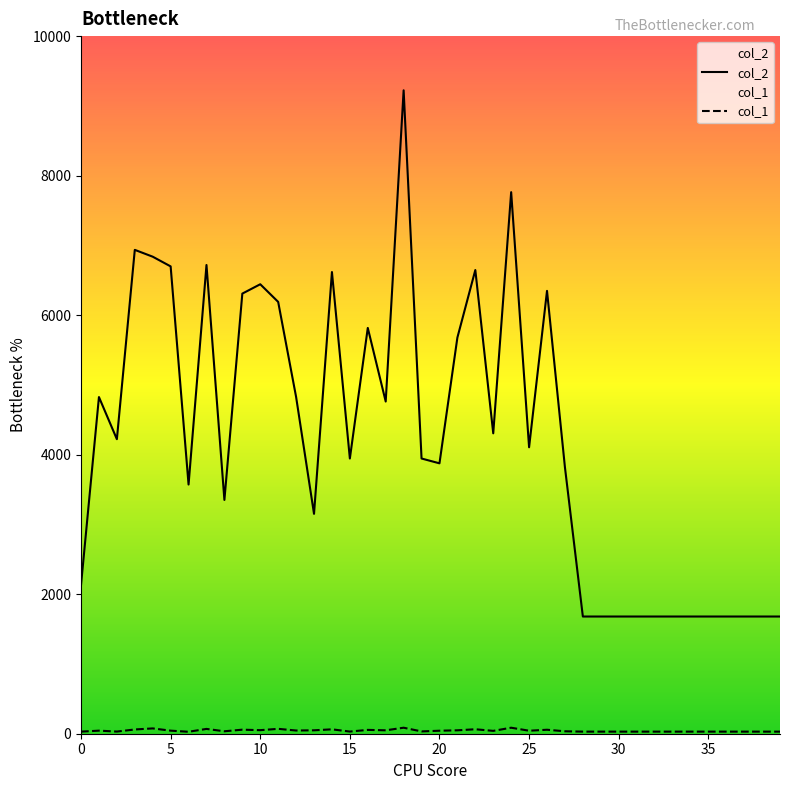

How many values in the col_2 series are below 4106?

20